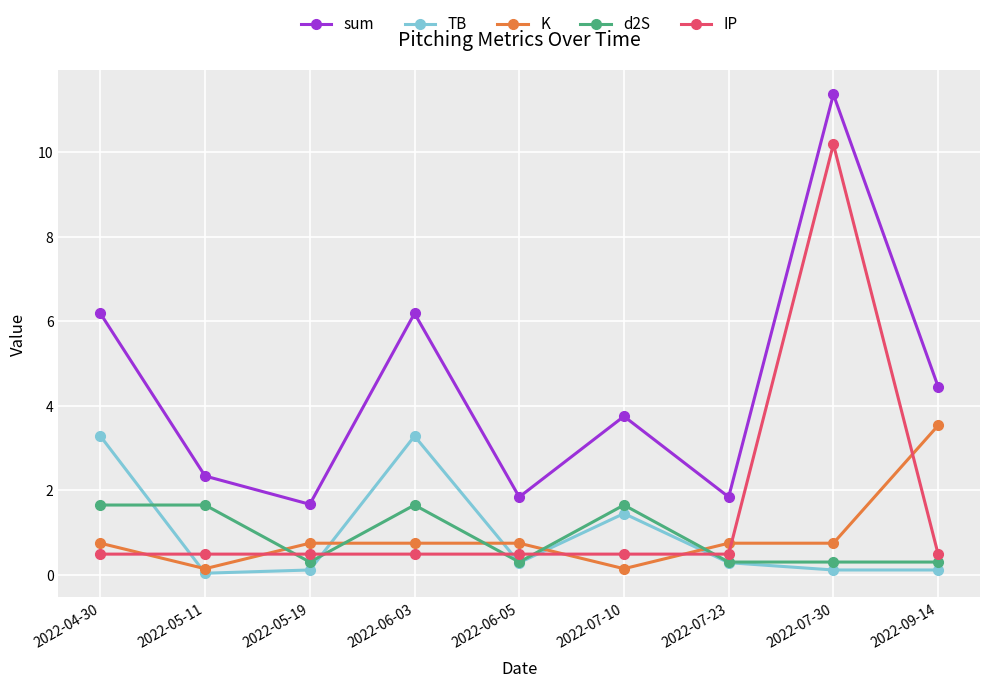

After their last crossing, which series has the higher values: TB or K?

K